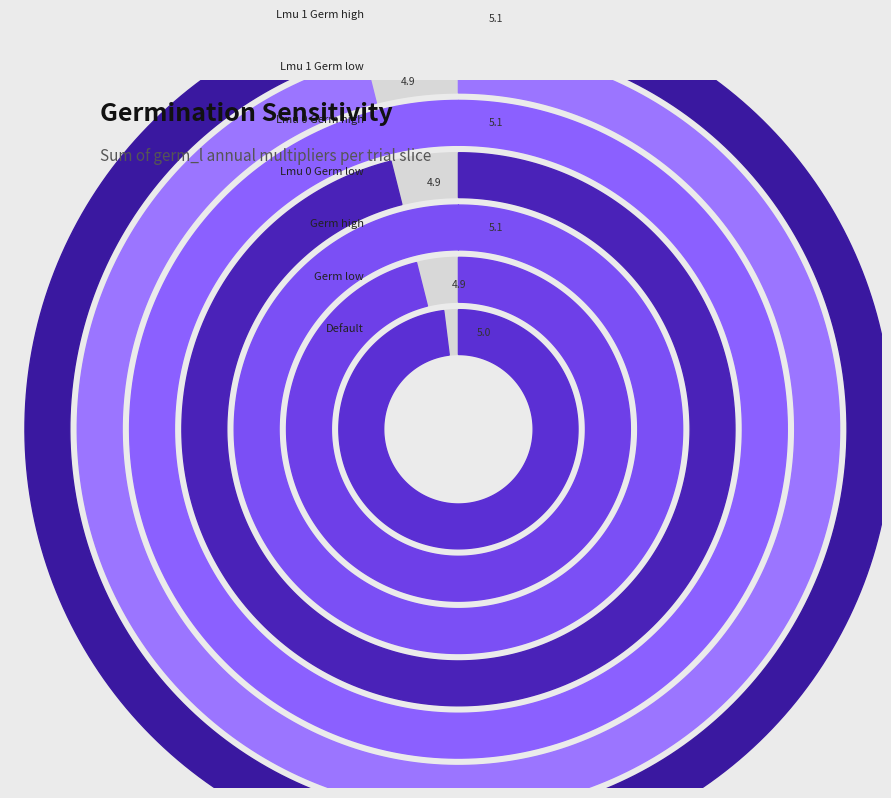

The Lmu 0 Germ low slice represents 22% of the pie. True or false?

False